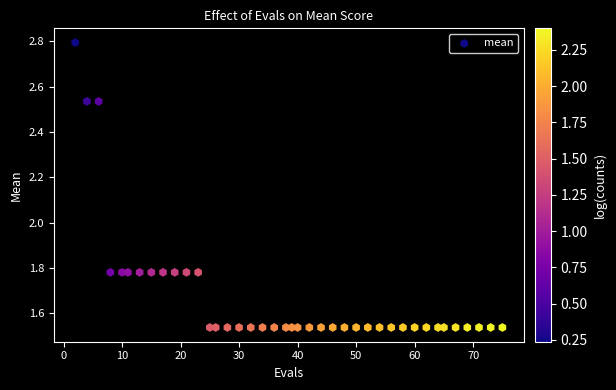

What is the range of Y values (max minus min)?

1.3